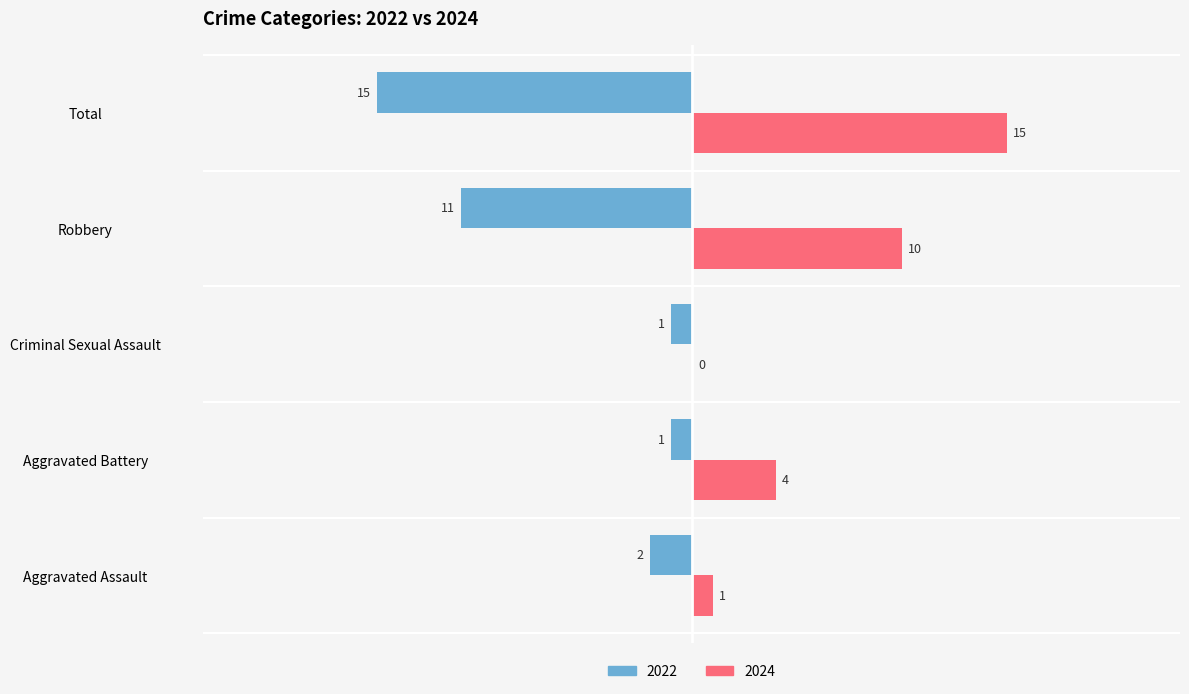

What is the sum of all 2022 values?

-30